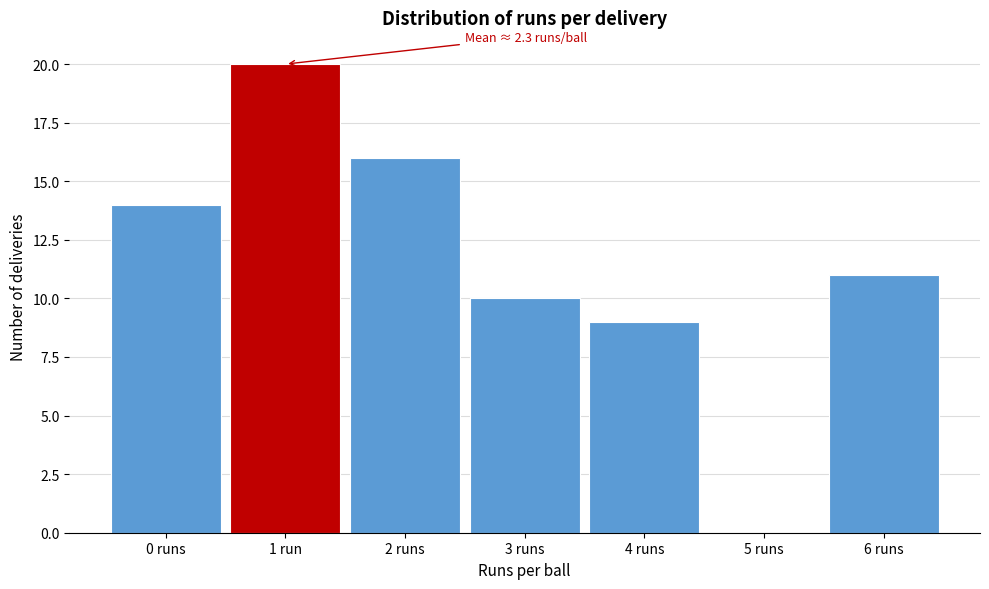

Reading left to right, extract all data points from this chart.

0 runs=14	1 run=20	2 runs=16	3 runs=10	4 runs=9	5 runs=0	6 runs=11